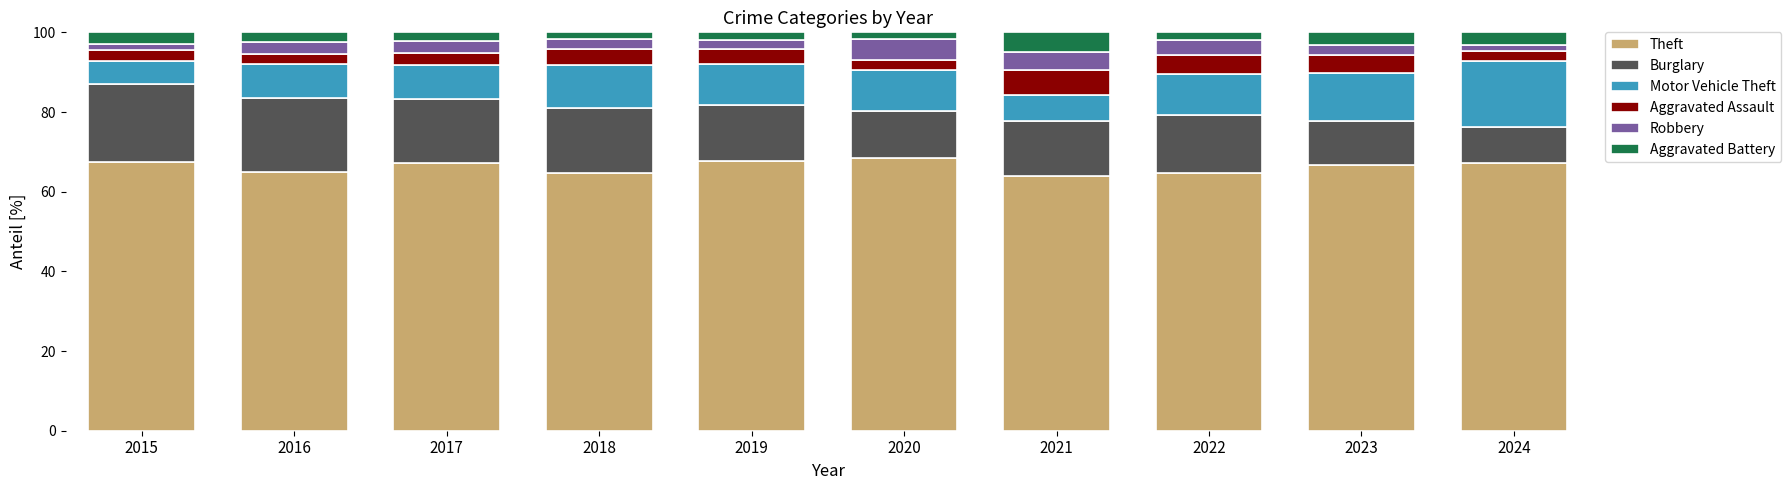

What is the sum of all Theft values?

663.3